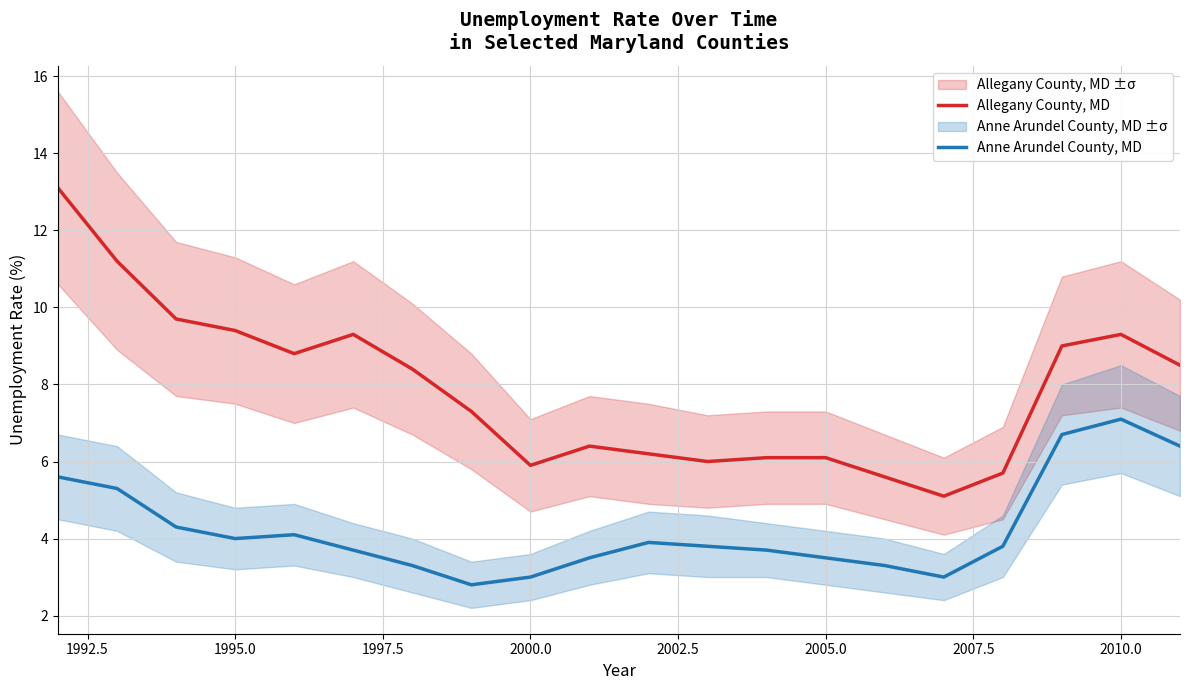

True or false: Anne Arundel County, MD and Allegany County, MD cross at least once.

False